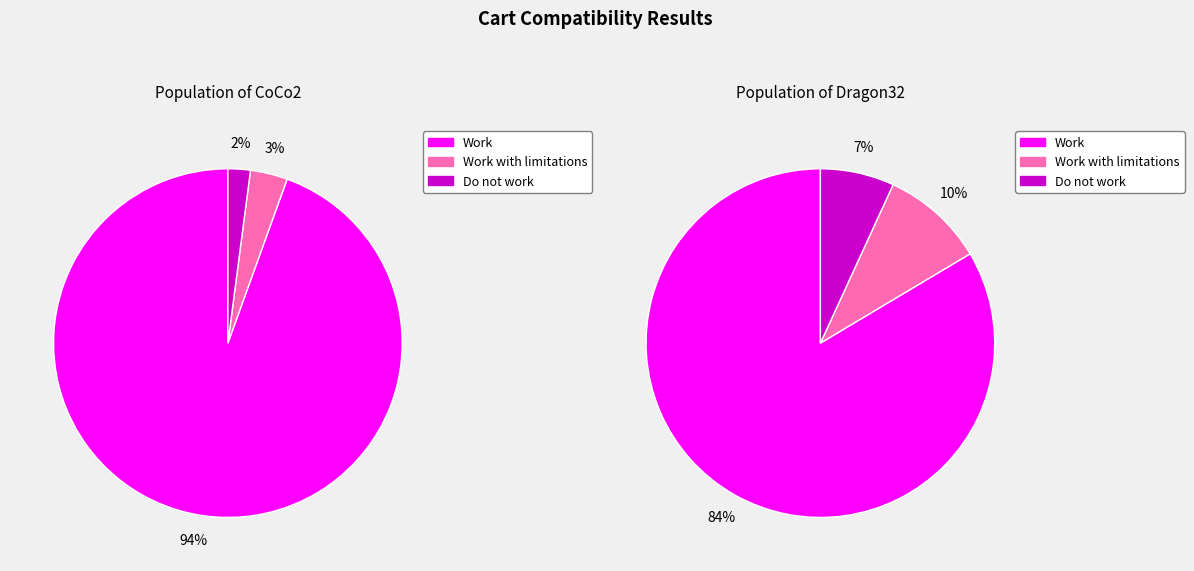

To the nearest percent, what is the average slice percentage?

33%